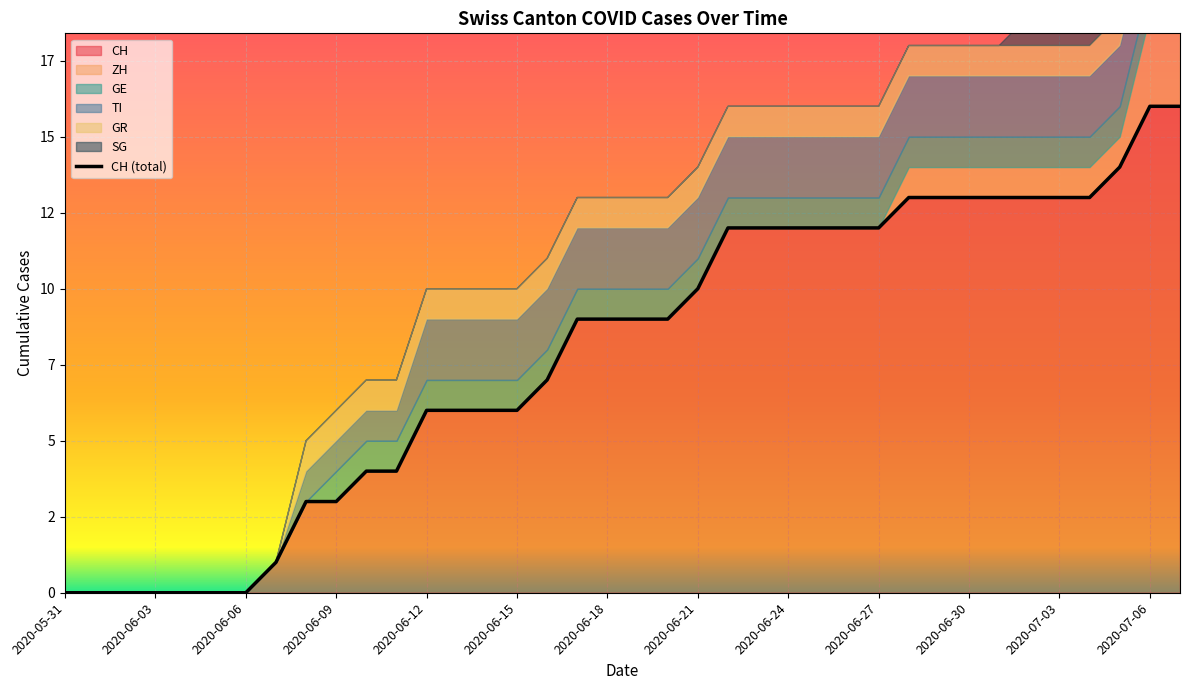

Read the value at 20.

9